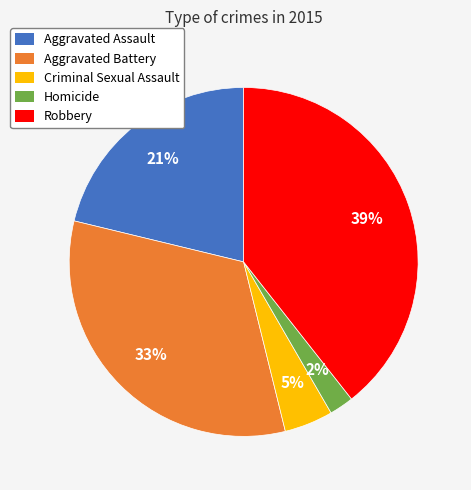

Is there a majority slice in this chart?

No